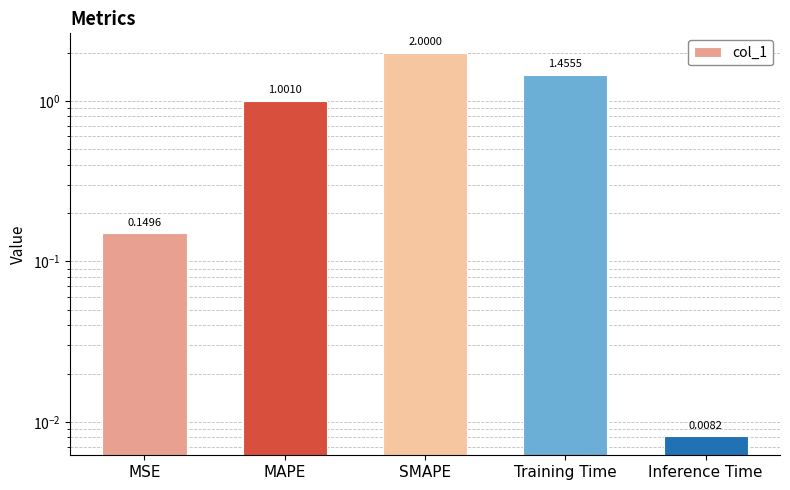

What is the difference between the values at SMAPE and Training Time?

0.5